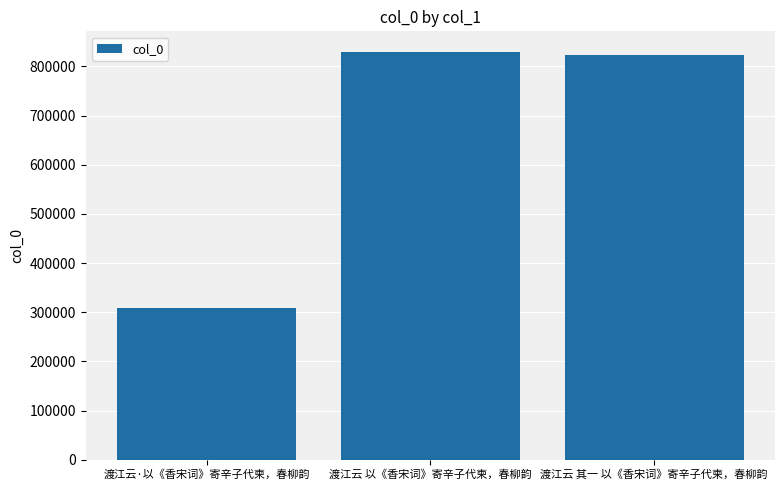

Reading left to right, extract all data points from this chart.

309025	829773	823218